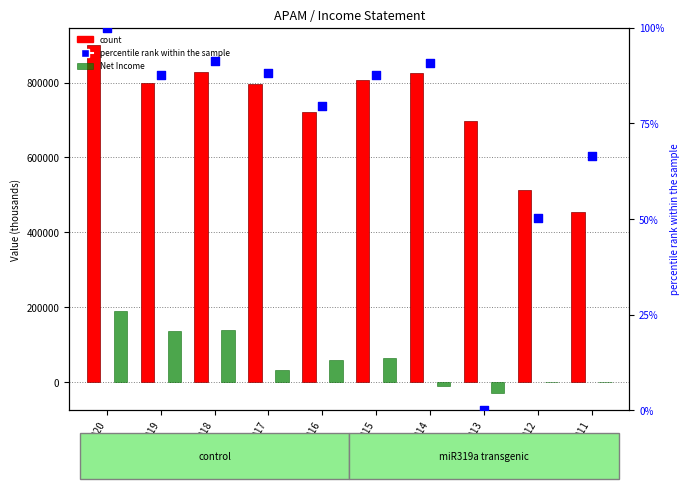

What is the total value across all series at 2019?

934487.7